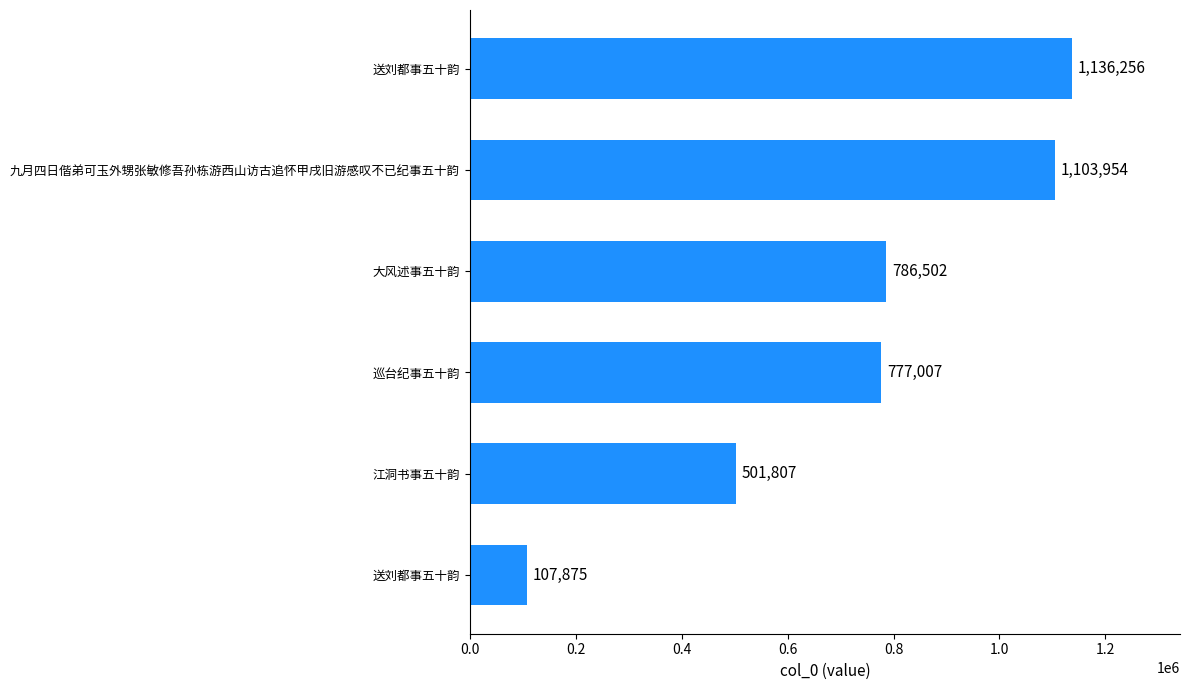

Count the number of data series in this chart.

1